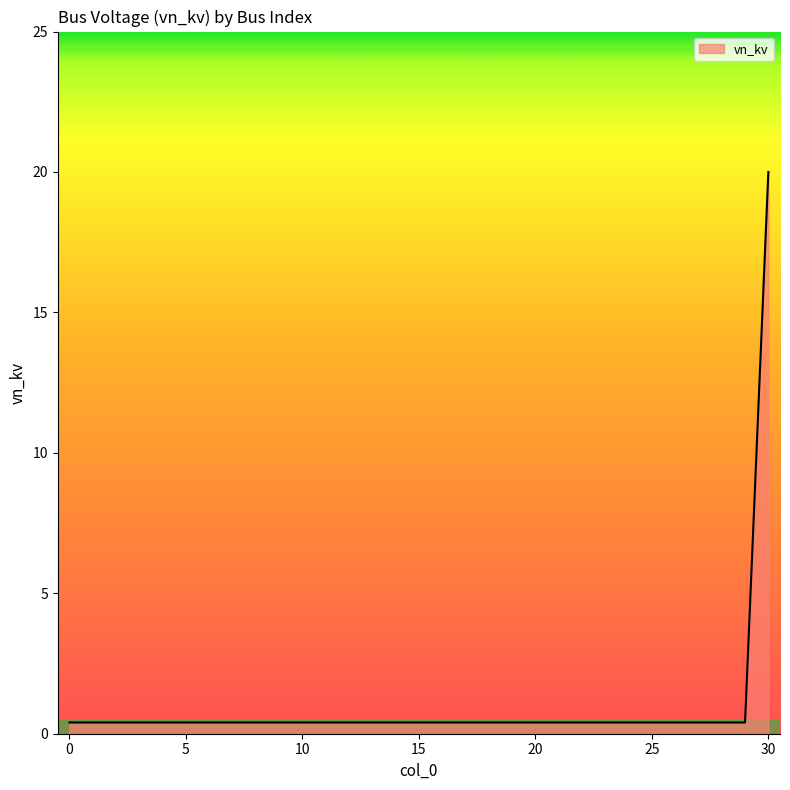

What is the maximum value shown in the chart?

20.0